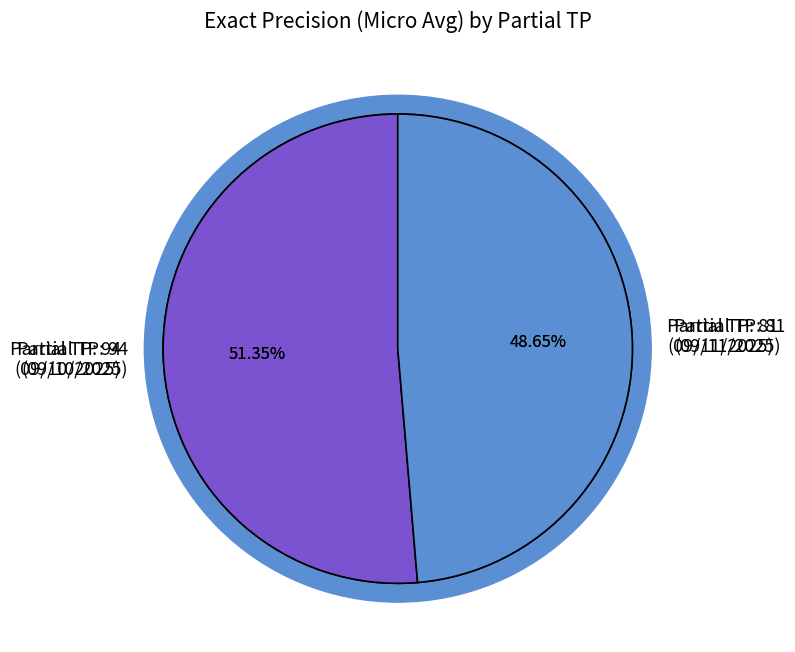

Which category has the smallest portion of the pie?

81